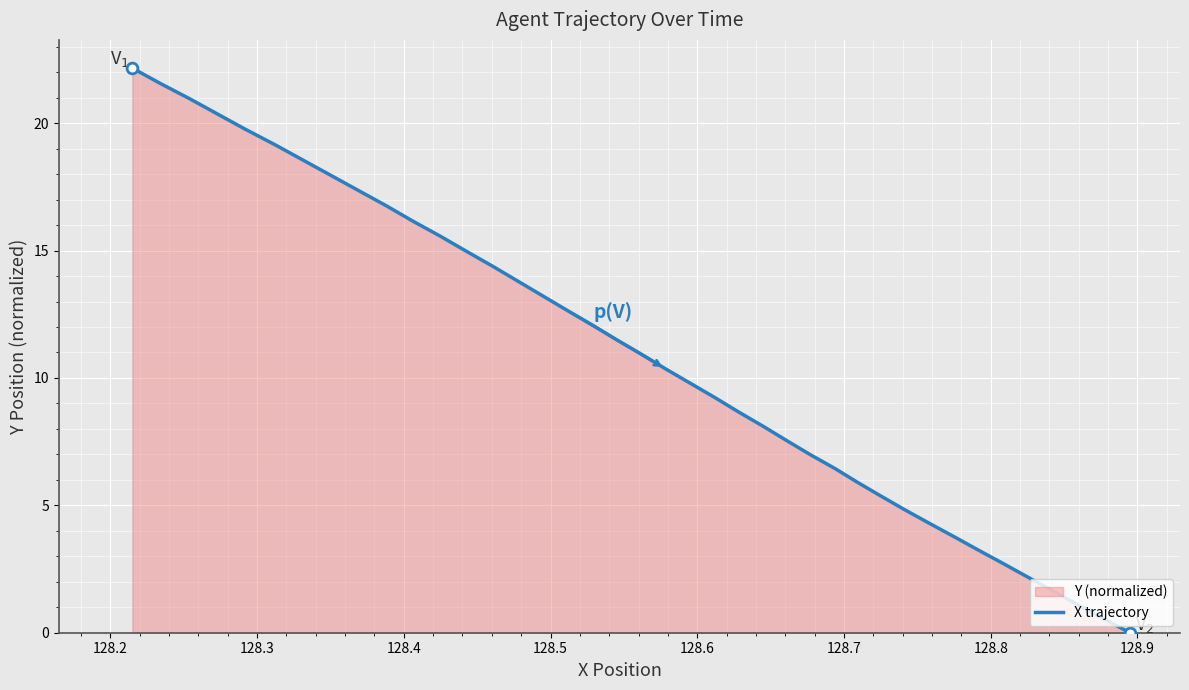

What is the greatest value displayed?

22.2